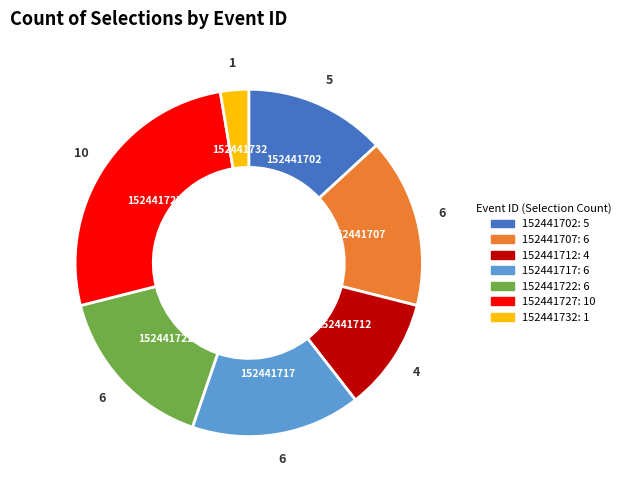

How many segments does this pie chart have?

7